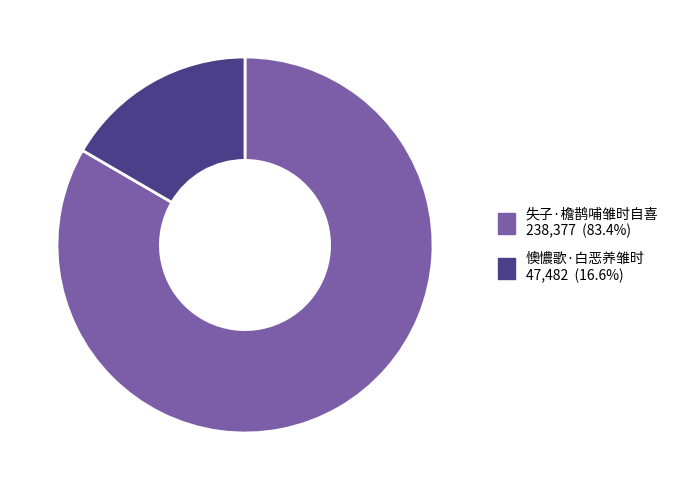

Does 懊憹歌·白恶养雏时 account for over 50% of the chart?

No